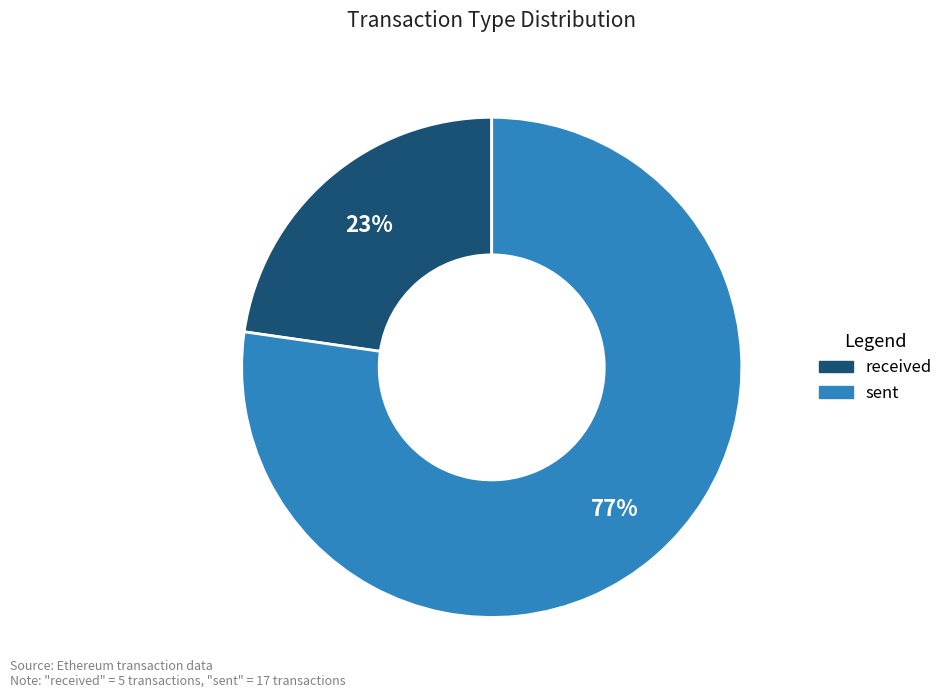

Rank the categories by value from highest to lowest.

sent, received